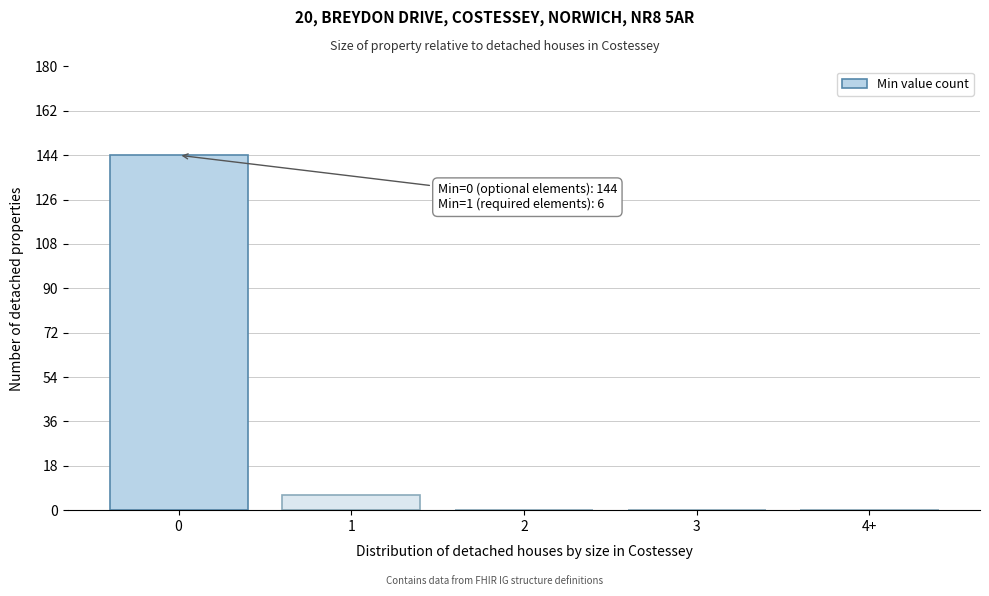

Reading left to right, transcribe all the data shown in this chart.

0=144	1=6	2=0	3=0	4+=0